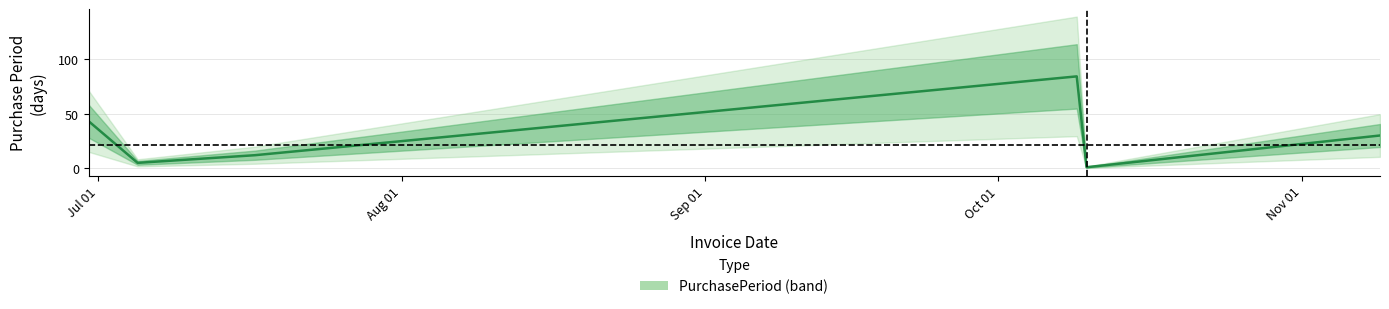

What is the minimum value shown in the chart?

1